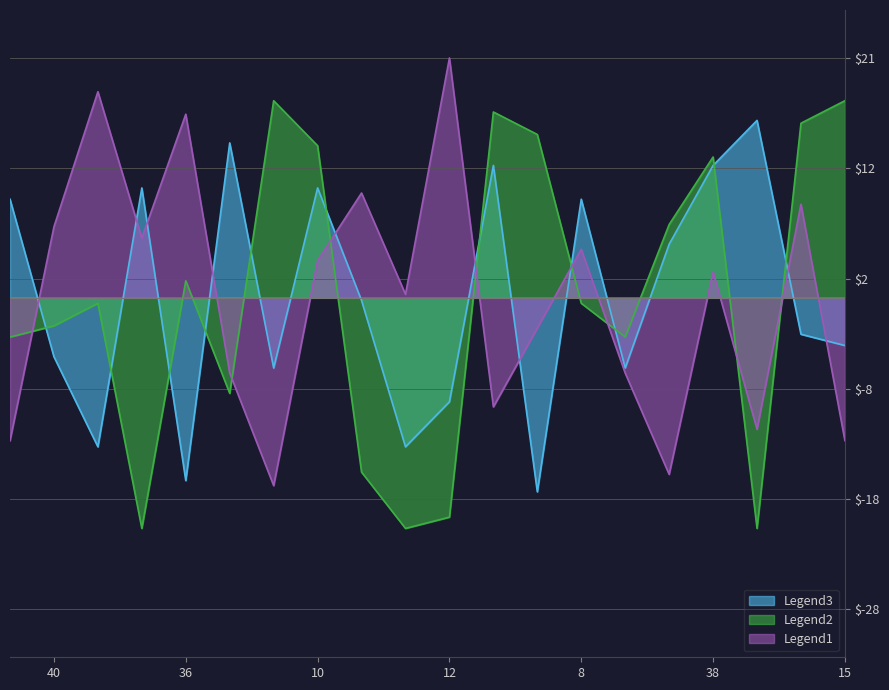

Reading right to left, what are all the values shown in this chart?

Legend3: 3=8.8	40=-5.2	20=-13.2	17=9.8	36=-16.2	28=13.8	37=-6.2	10=9.8	31=-0.2	13=-13.2	12=-9.2	24=11.8	17=-17.2	8=8.8	22=-6.2	33=4.8	38=11.8	31=15.8	13=-3.2	15=-4.2
Legend2: 3=-3.5	40=-2.5	20=-0.5	17=-20.5	36=1.5	28=-8.5	37=17.5	10=13.5	31=-15.5	13=-20.5	12=-19.5	24=16.5	17=14.5	8=-0.5	22=-3.5	33=6.5	38=12.5	31=-20.5	13=15.5	15=17.5
Legend1: 3=-12.7	40=6.3	20=18.3	17=5.3	36=16.3	28=-6.7	37=-16.7	10=3.3	31=9.3	13=0.3	12=21.3	24=-9.7	17=-2.7	8=4.3	22=-6.7	33=-15.7	38=2.3	31=-11.7	13=8.3	15=-12.7